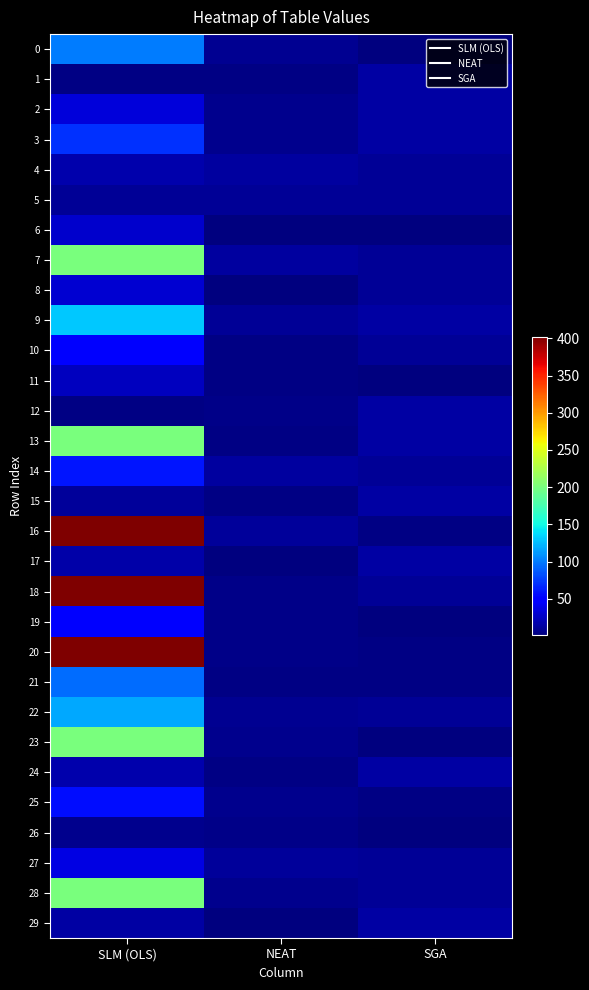

Count the number of data series in this chart.

30